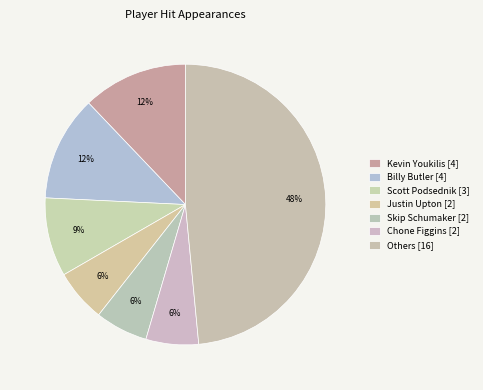

How many segments does this pie chart have?

7